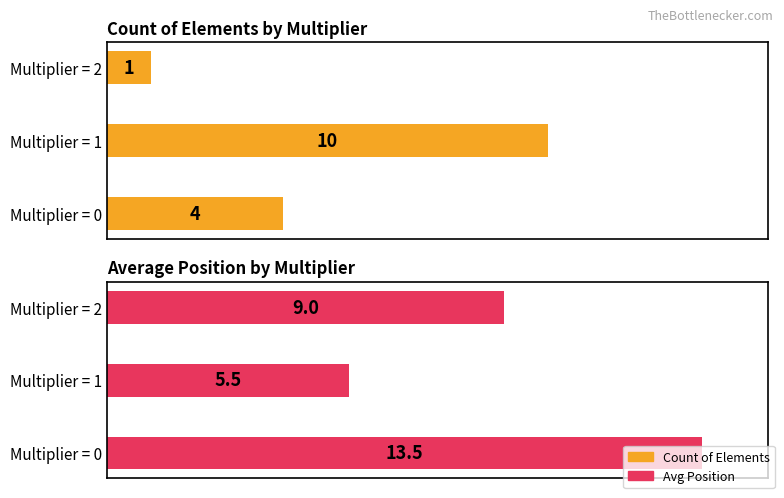

Rank the series by their average value, from highest to lowest.

Avg Position, Count of Elements